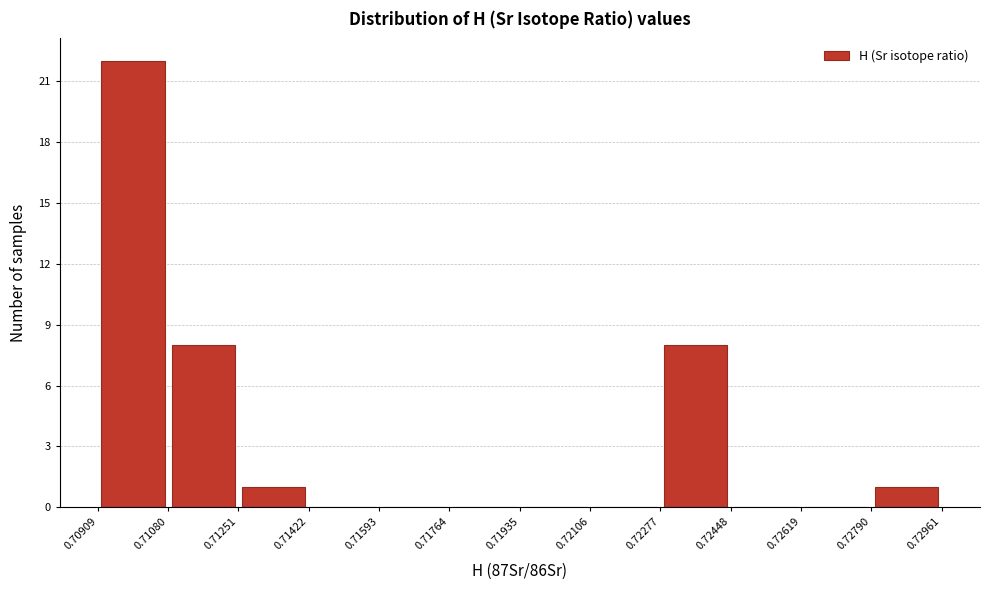

Which range on the x-axis has the tallest bar?

0.70909 to 0.71080